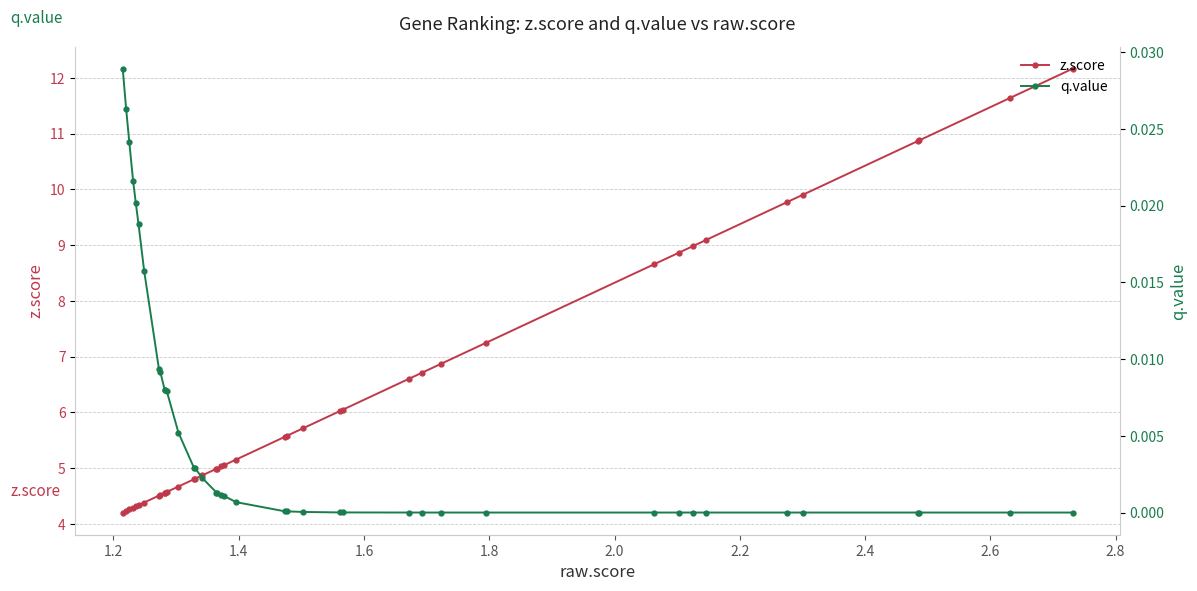

True or false: z.score and q.value intersect in this chart.

False